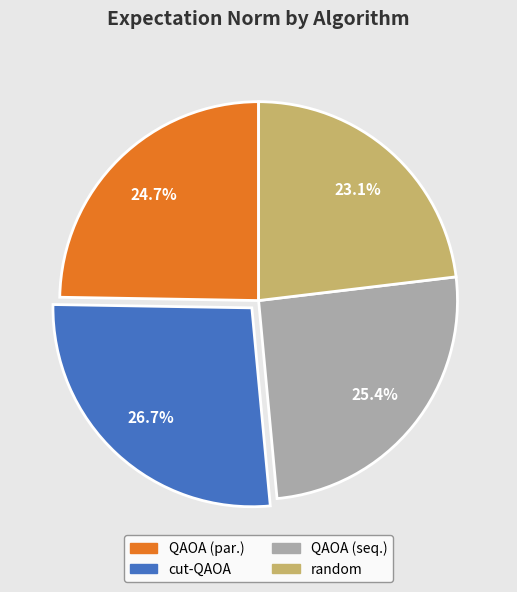

Which slice is the smallest?

random